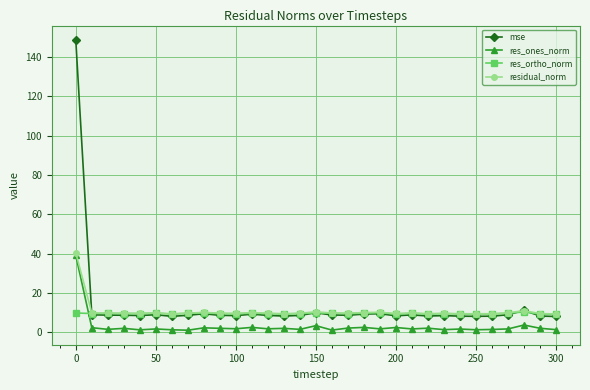

How many intersections are there between res_ones_norm and res_ortho_norm?

1